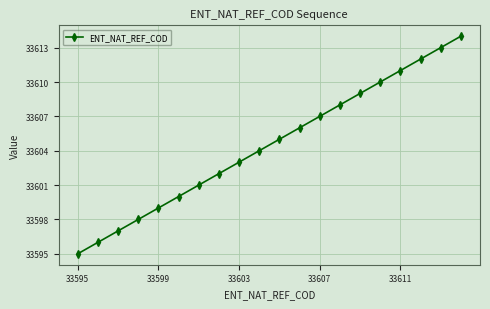

Reading left to right, transcribe all the data shown in this chart.

33595	33596	33597	33598	33599	33600	33601	33602	33603	33604	33605	33606	33607	33608	33609	33610	33611	33612	33613	33614